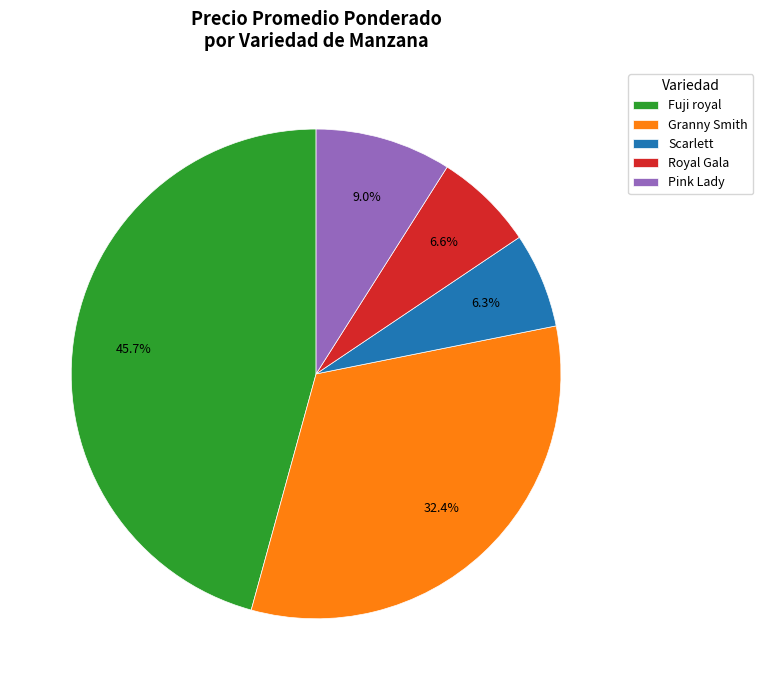

To the nearest percent, what is the average slice percentage?

20%